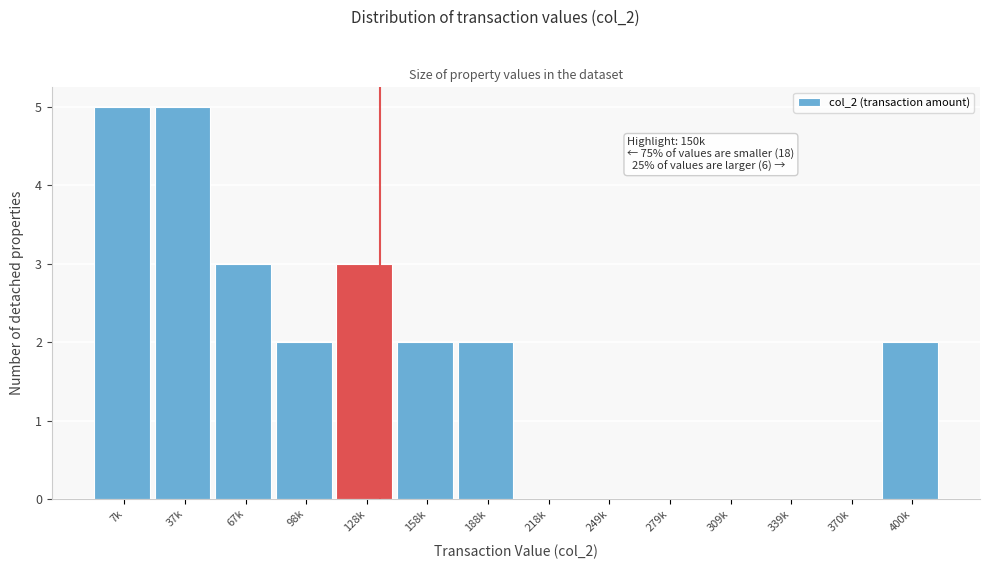

Reading right to left, what are all the values shown in this chart?

400k=2	370k=0	339k=0	309k=0	279k=0	249k=0	218k=0	188k=2	158k=2	128k=3	98k=2	67k=3	37k=5	7k=5